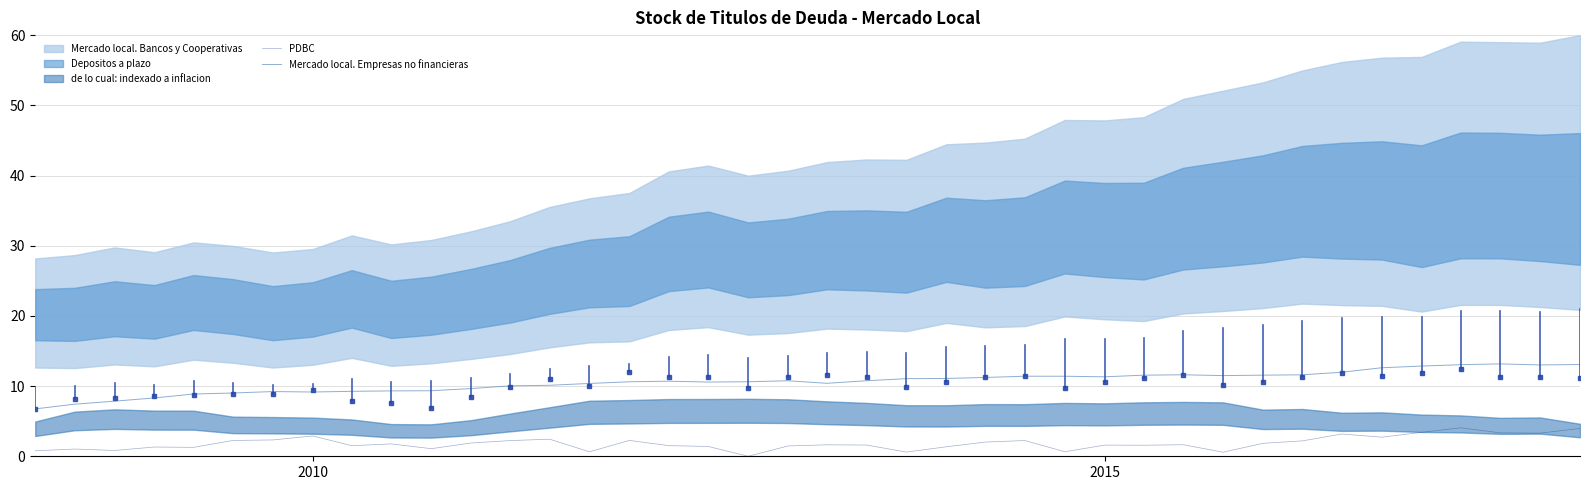

True or false: Mercado local. Empresas no financieras and PDBC intersect in this chart.

False